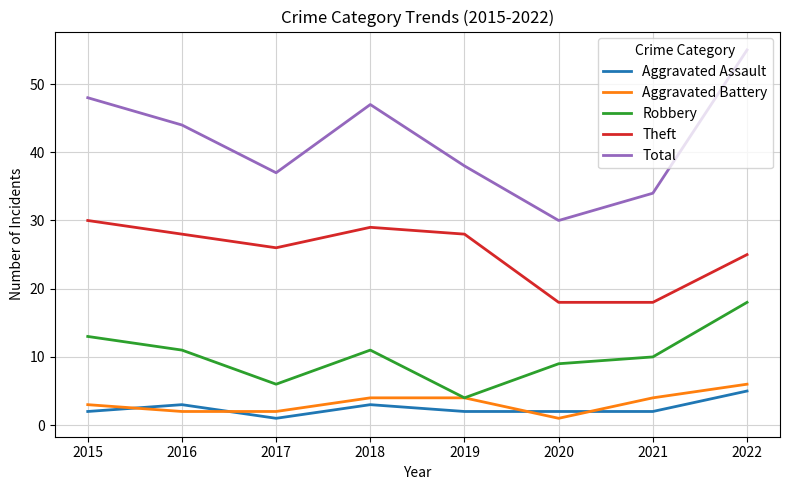

True or false: Aggravated Assault has a value of 1 at 2017.

True